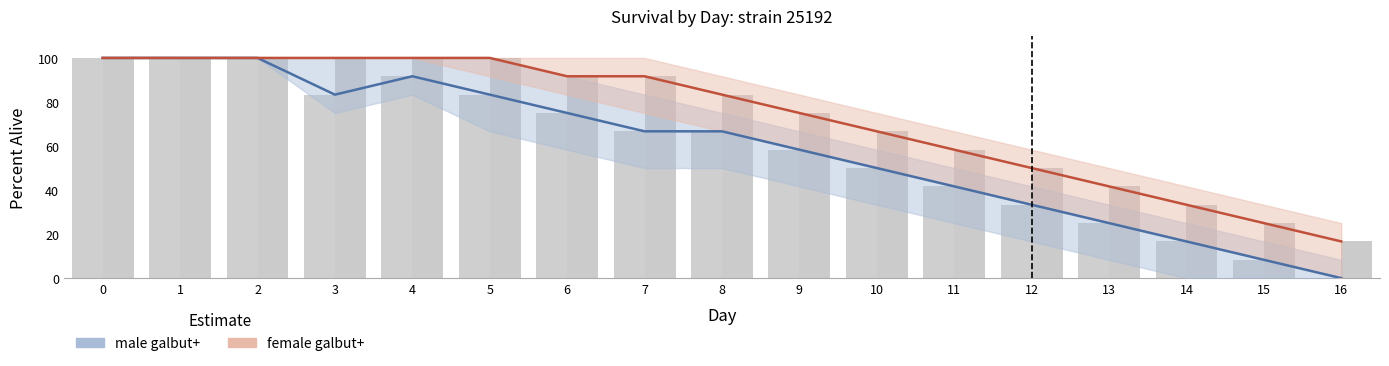

Reading left to right, list all the values displayed in this chart.

male_galbut_True: 0=100.0	1=100.0	2=100.0	3=83.3	4=91.7	5=83.3	6=75.0	7=66.7	8=66.7	9=58.3	10=50.0	11=41.7	12=33.3	13=25.0	14=16.7	15=8.3	16=0.0
female_galbut_True: 0=100.0	1=100.0	2=100.0	3=100.0	4=100.0	5=100.0	6=91.7	7=91.7	8=83.3	9=75.0	10=66.7	11=58.3	12=50.0	13=41.7	14=33.3	15=25.0	16=16.7
male (galbut+): 0=100.0	1=100.0	2=100.0	3=83.3	4=91.7	5=83.3	6=75.0	7=66.7	8=66.7	9=58.3	10=50.0	11=41.7	12=33.3	13=25.0	14=16.7	15=8.3	16=0.0
female (galbut+): 0=100.0	1=100.0	2=100.0	3=100.0	4=100.0	5=100.0	6=91.7	7=91.7	8=83.3	9=75.0	10=66.7	11=58.3	12=50.0	13=41.7	14=33.3	15=25.0	16=16.7